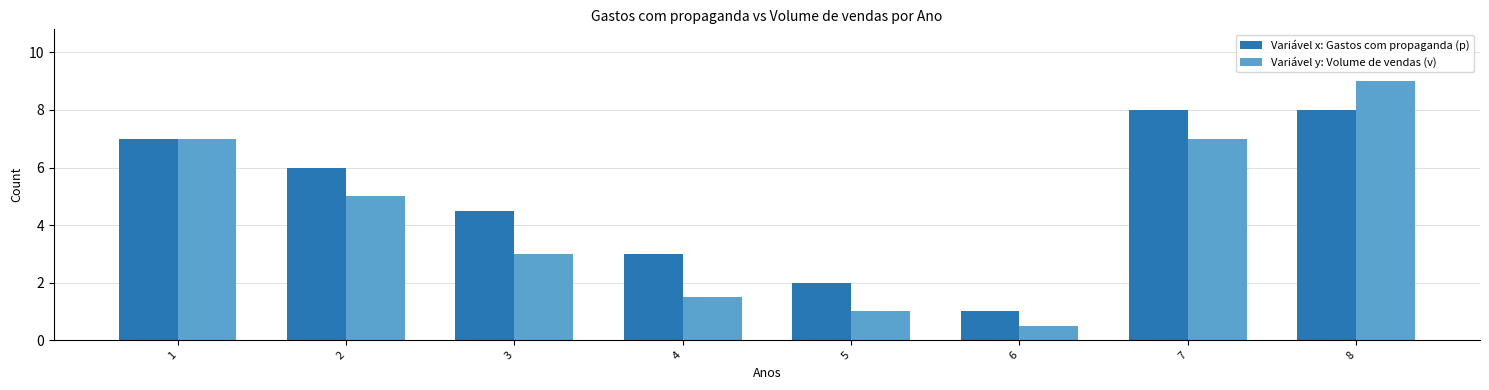

How many groups of bars are there?

8